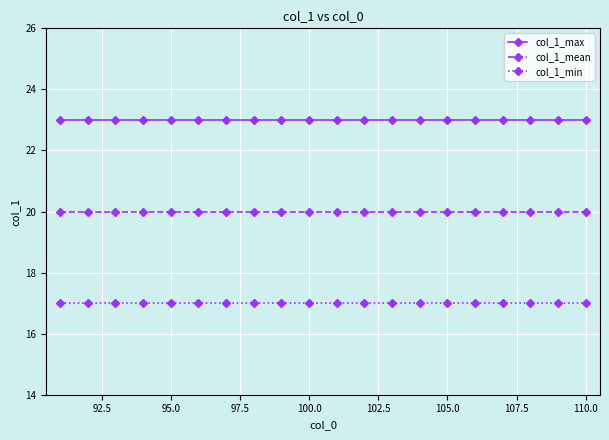

List the series in order of their peak value, highest first.

col_1_max, col_1_mean, col_1_min